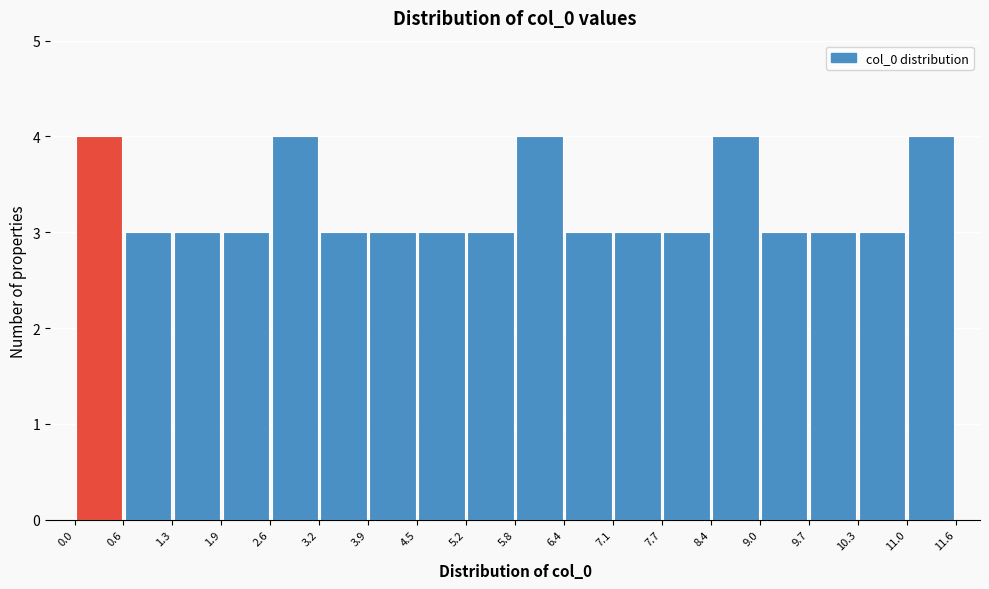

Reading left to right, transcribe this chart: for each bar, give the range it covers on the x-axis and its height. The values are not printed on the chart, so give them approximately, as read against the axis.

0.0 to 0.6: 4
0.6 to 1.3: 3
1.3 to 1.9: 3
1.9 to 2.6: 3
2.6 to 3.2: 4
3.2 to 3.9: 3
3.9 to 4.5: 3
4.5 to 5.2: 3
5.2 to 5.8: 3
5.8 to 6.4: 4
6.4 to 7.1: 3
7.1 to 7.7: 3
7.7 to 8.4: 3
8.4 to 9.0: 4
9.0 to 9.7: 3
9.7 to 10.3: 3
10.3 to 11.0: 3
11.0 to 11.6: 4